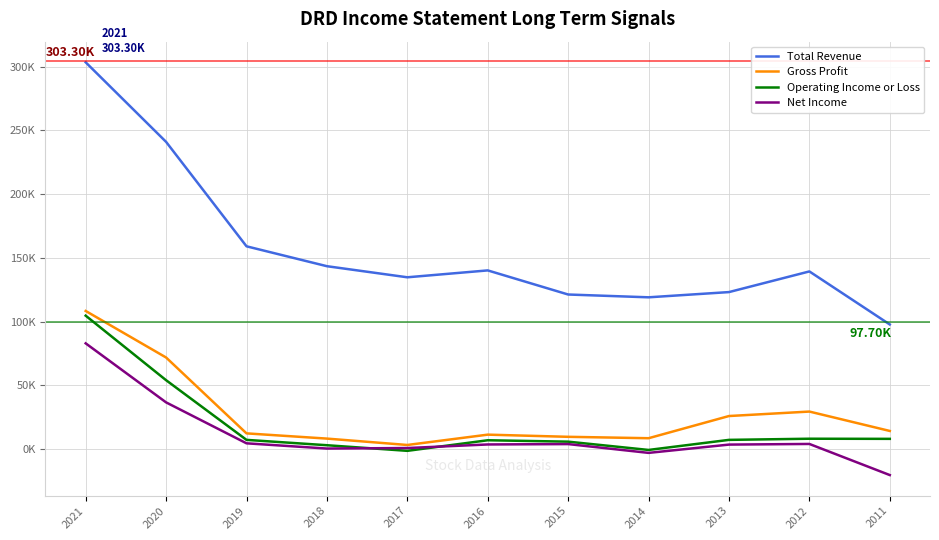

True or false: Gross Profit and Operating Income or Loss cross at least once.

False